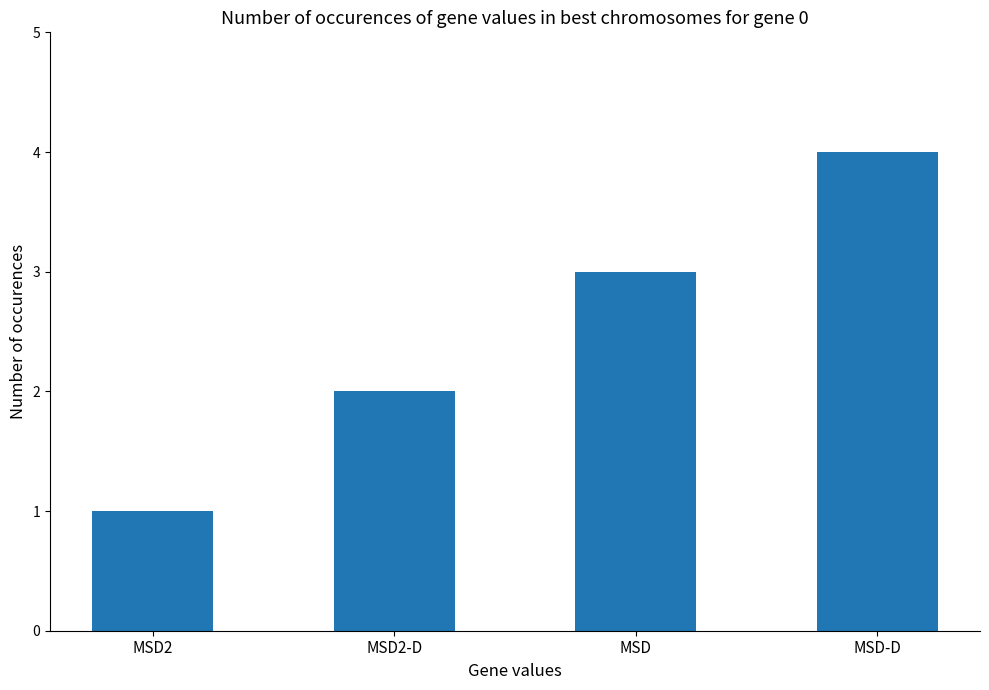

Which category has the highest value across all series?

MSD-D